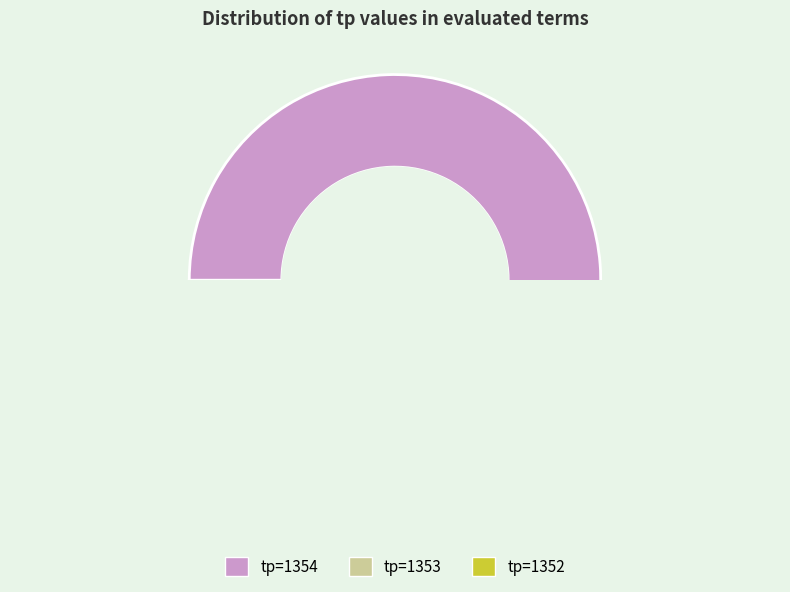

To the nearest percent, what is the average slice percentage?

33%